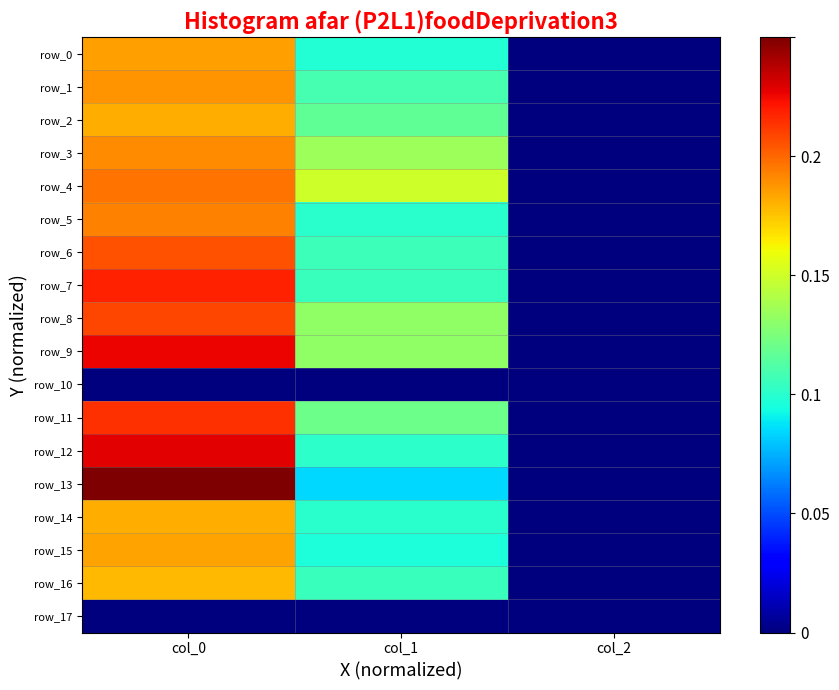

Is the value of row_8 at col_1 greater than the value of row_7 at col_0?

No